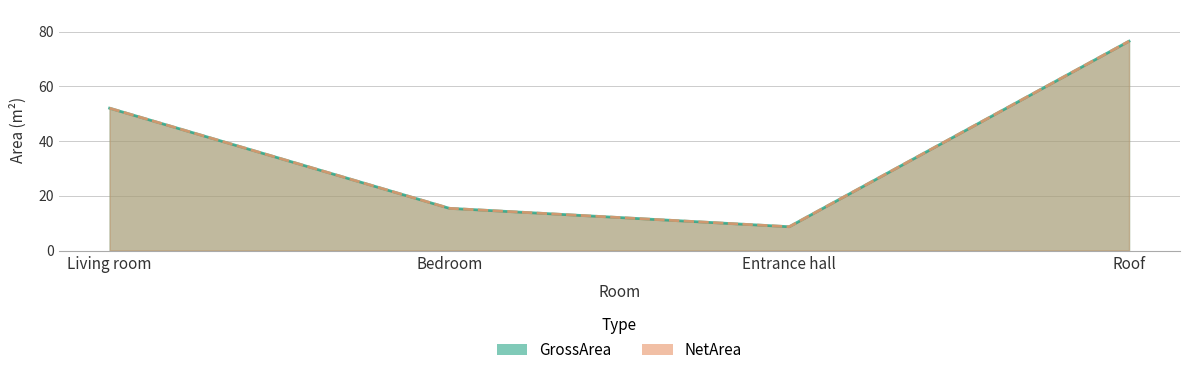

At which label does NetArea first exceed 51?

Living room